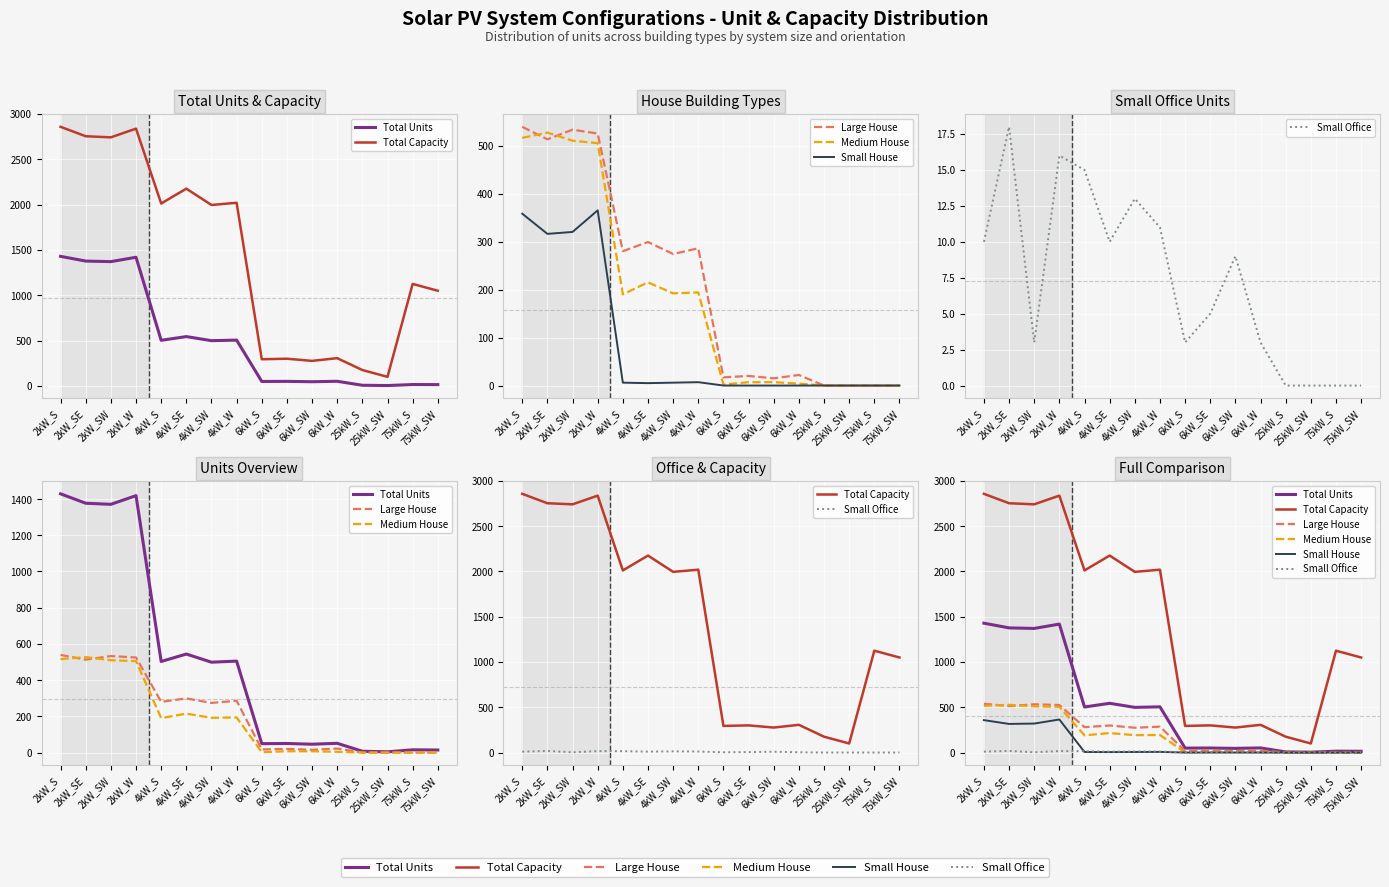

List the series in order of their peak value, lowest first.

Small Office, Small House, Medium House, Large House, Total Units, Total Capacity